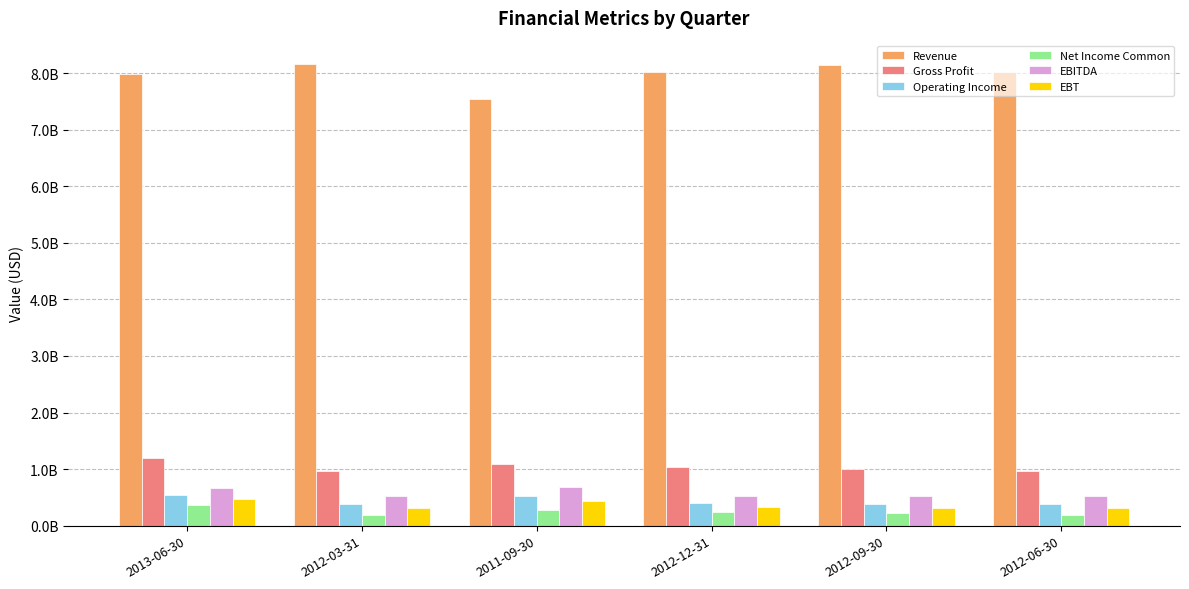

What are all the series names shown in the legend?

Revenue, Gross Profit, Operating Income, Net Income Common, EBITDA, EBT